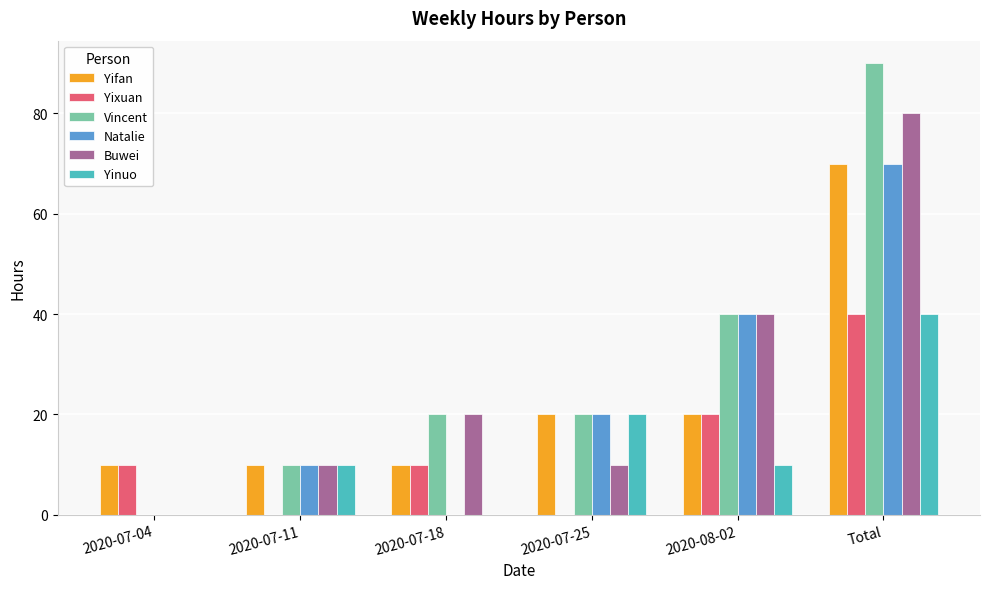

Reading left to right, what are all the values shown in this chart?

Yifan: 10	10	10	20	20	70
Yixuan: 10	0	10	0	20	40
Vincent: 0	10	20	20	40	90
Natalie: 0	10	0	20	40	70
Buwei: 0	10	20	10	40	80
Yinuo: 0	10	0	20	10	40